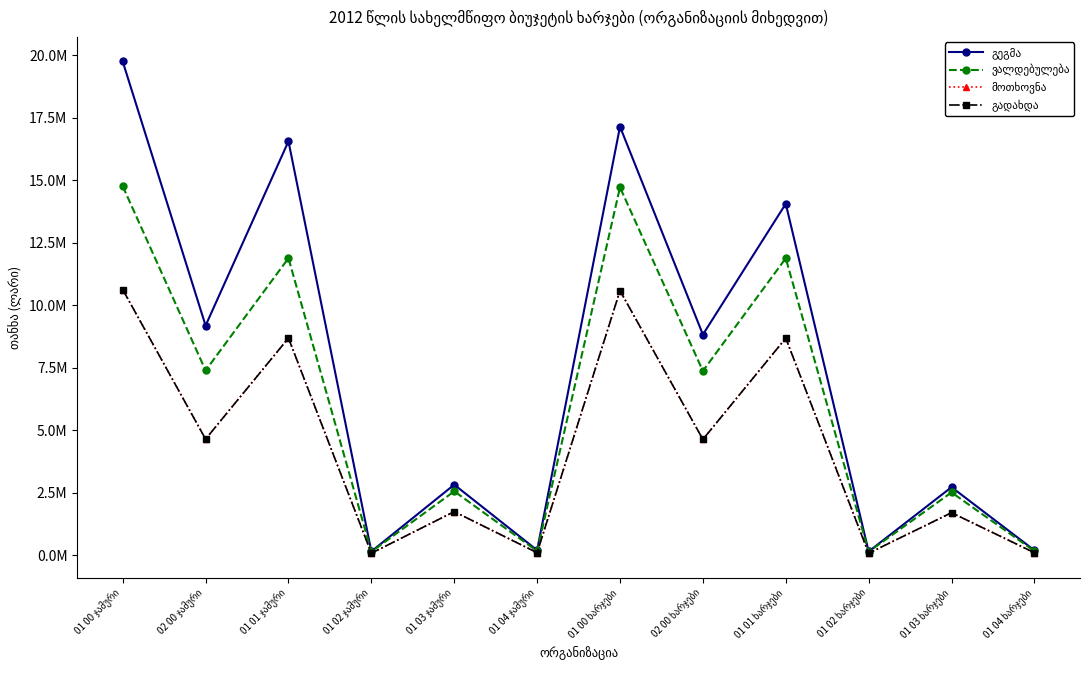

Reading right to left, what are all the values shown in this chart?

გეგმა: 202000.0	2728200.0	155500.0	14064000.0	8831907.5	17149700.0	206000.0	2828200.0	158000.0	16564000.0	9190557.5	19756200.0
ვალდებულება: 172245.2	2519212.0	143703.5	11885430.1	7375730.6	14720590.8	172245.2	2562436.0	143703.5	11888429.1	7395877.6	14766813.8
მოთხოვნა: 106930.8	1706436.4	85148.0	8688613.2	4638764.2	10587128.4	106930.8	1749660.4	85148.0	8691612.2	4651287.2	10633351.4
გადახდა: 106930.8	1706436.4	85148.0	8688613.2	4638764.2	10587128.4	106930.8	1749660.4	85148.0	8691612.2	4651287.2	10633351.4